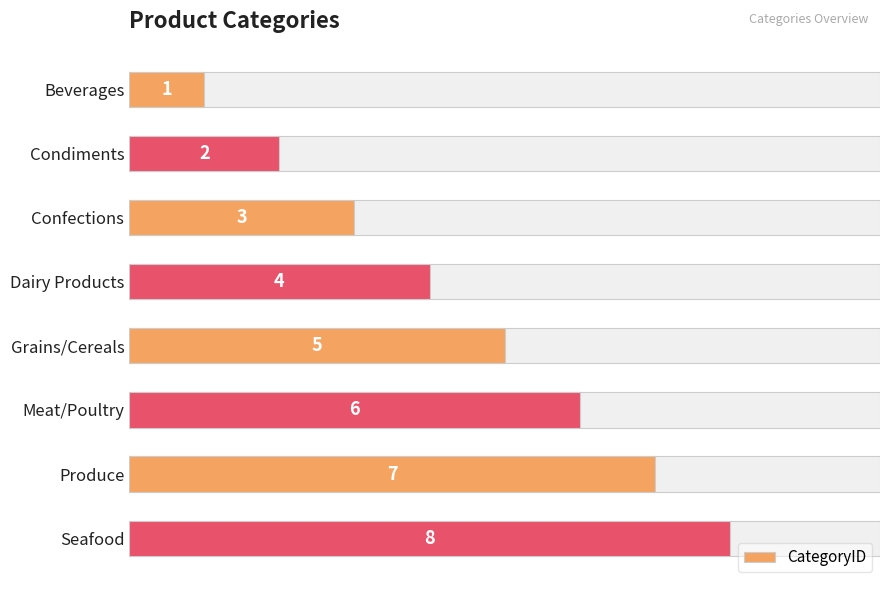

True or false: the data shows 2 at Produce.

False